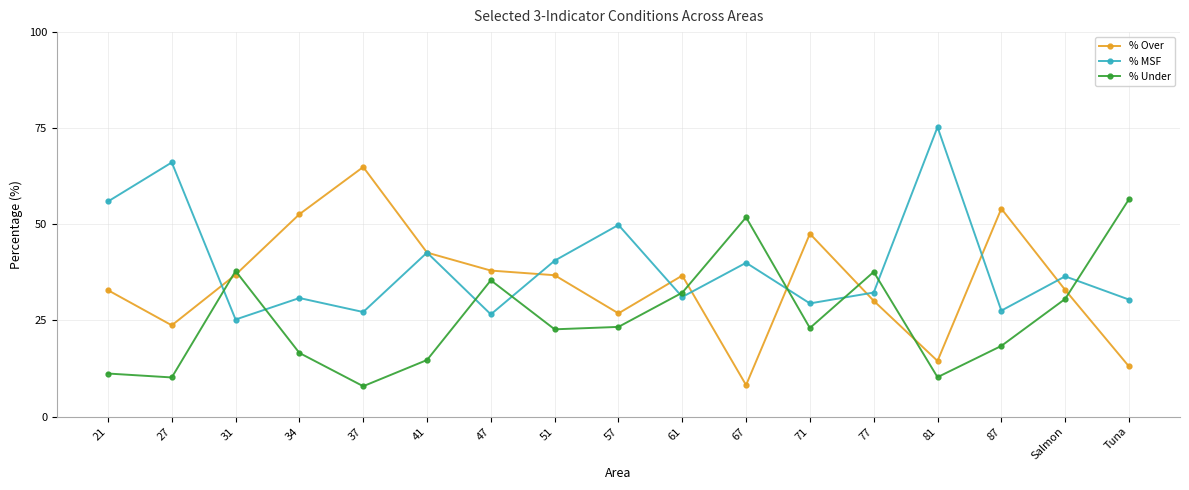

What is the spread (max minus min) of values at 31?

12.6